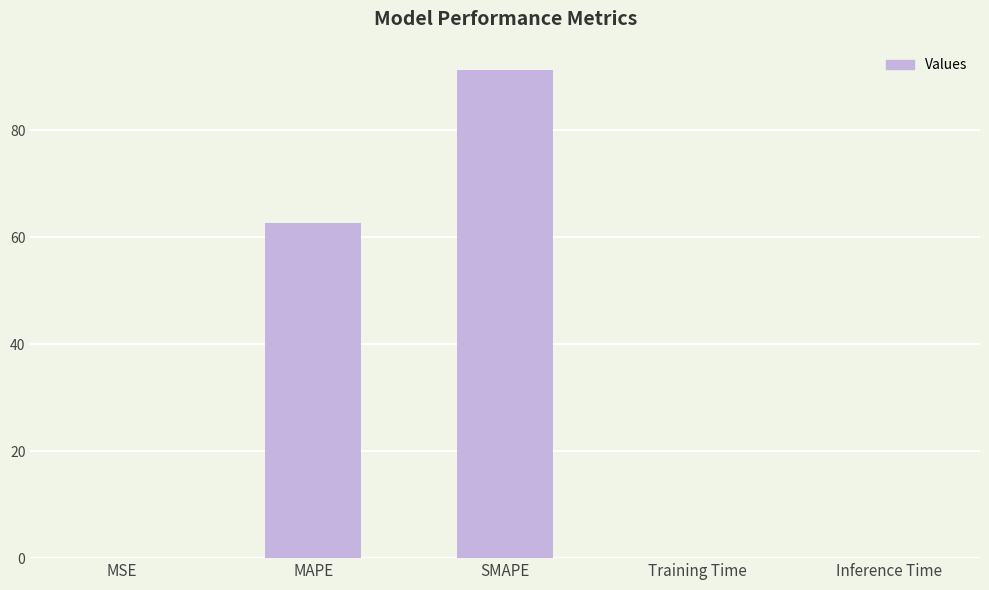

What is the ratio of the value at SMAPE to the value at MAPE?

1.5